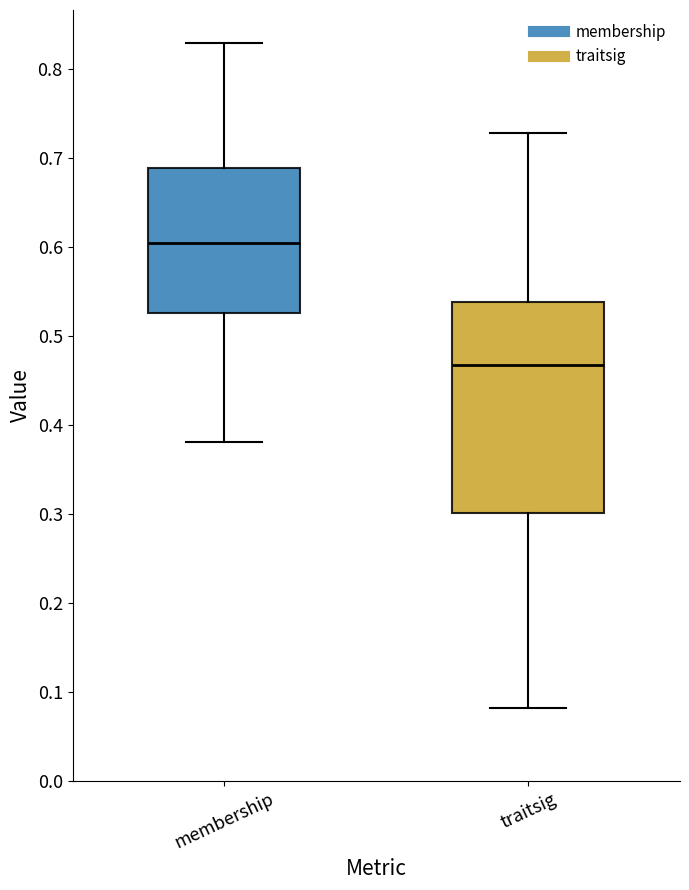

Which box has the lowest median line?

traitsig